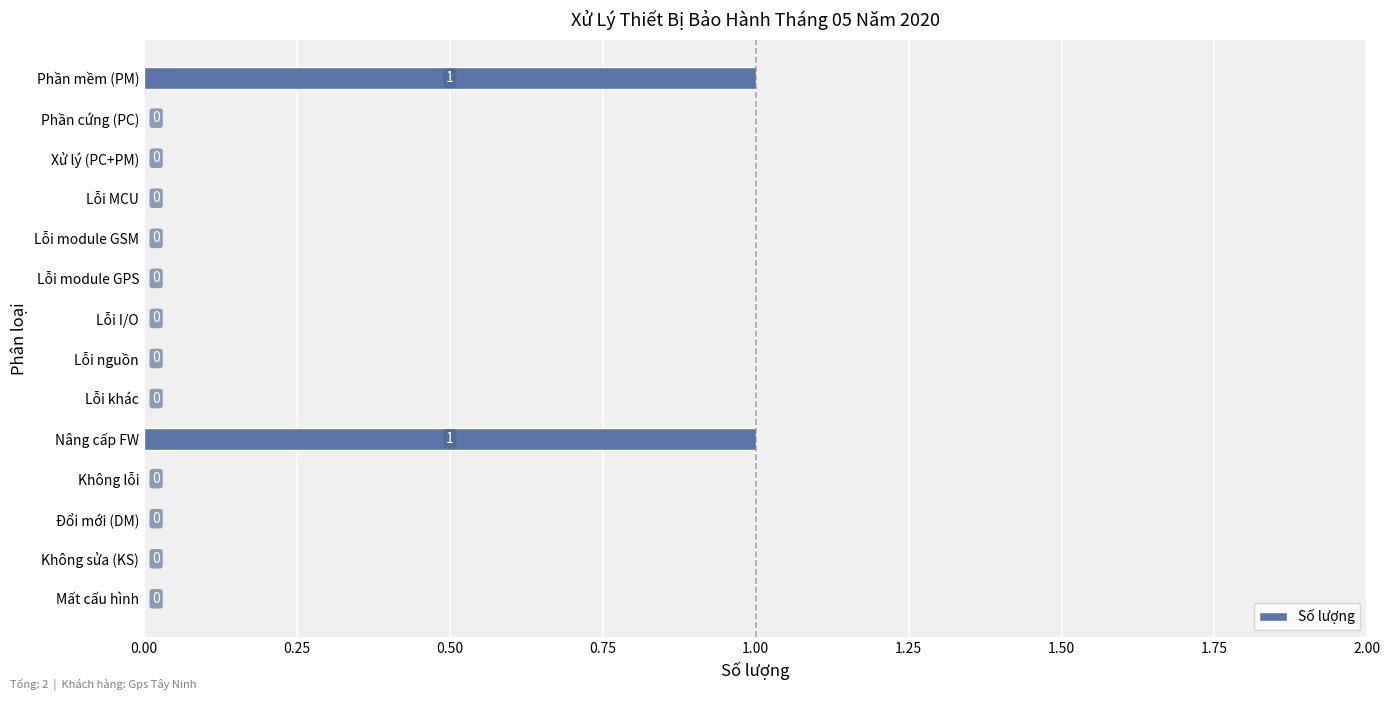

The chart shows a value of 0 at Lỗi I/O. True or false?

True